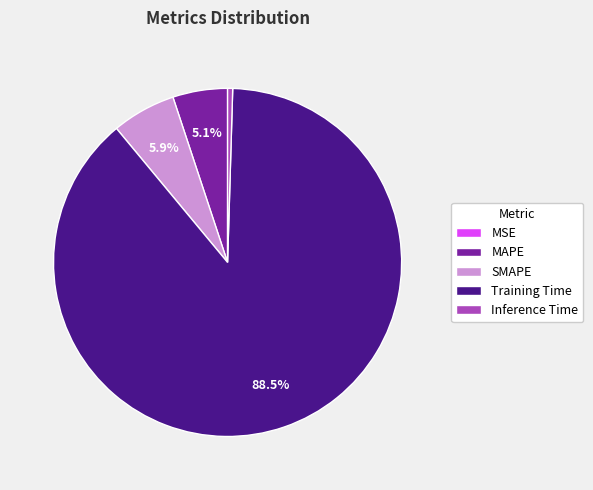

To the nearest percent, what is the difference between the Inference Time and Training Time slice percentages?

88%